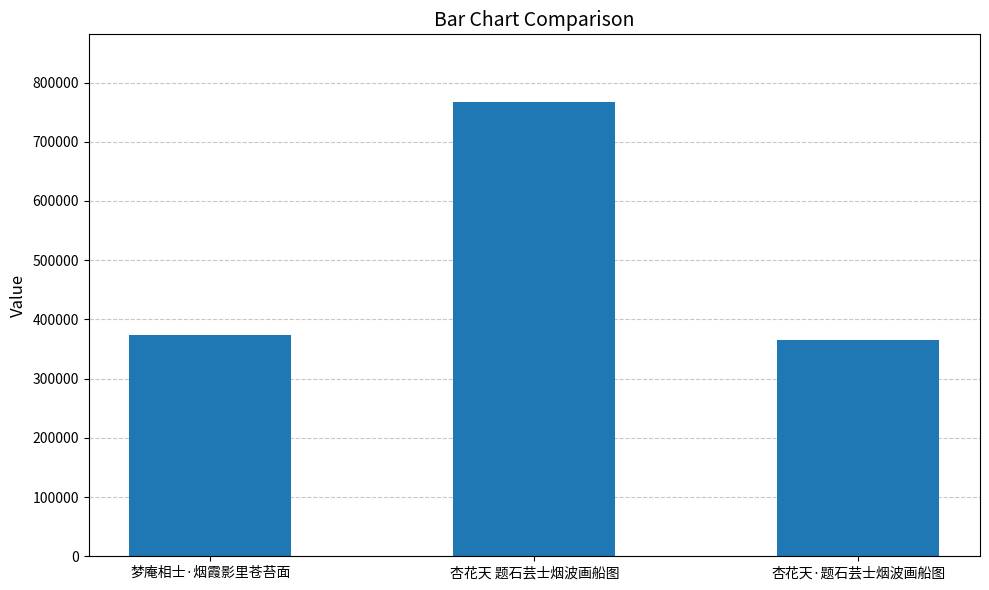

What is the average value?

502271